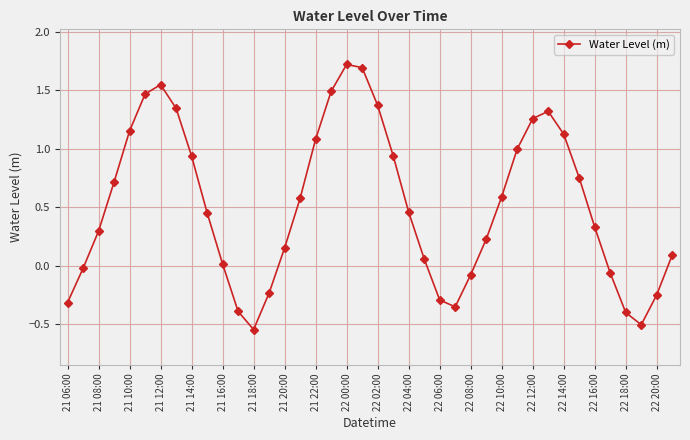

What is the greatest value displayed?

1.7